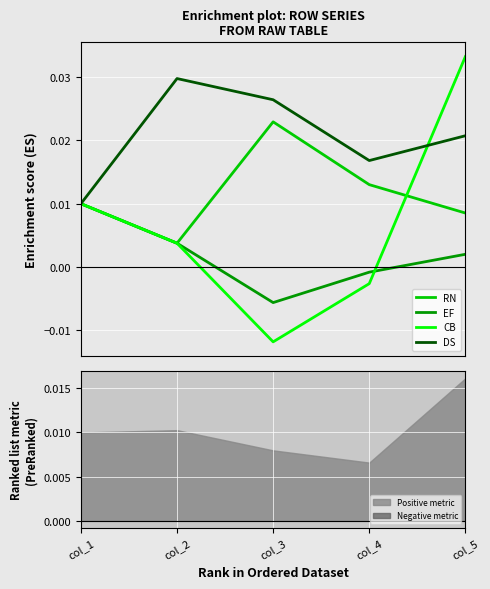

Rank the series by their average value, from lowest to highest.

EF, CB, RN, DS